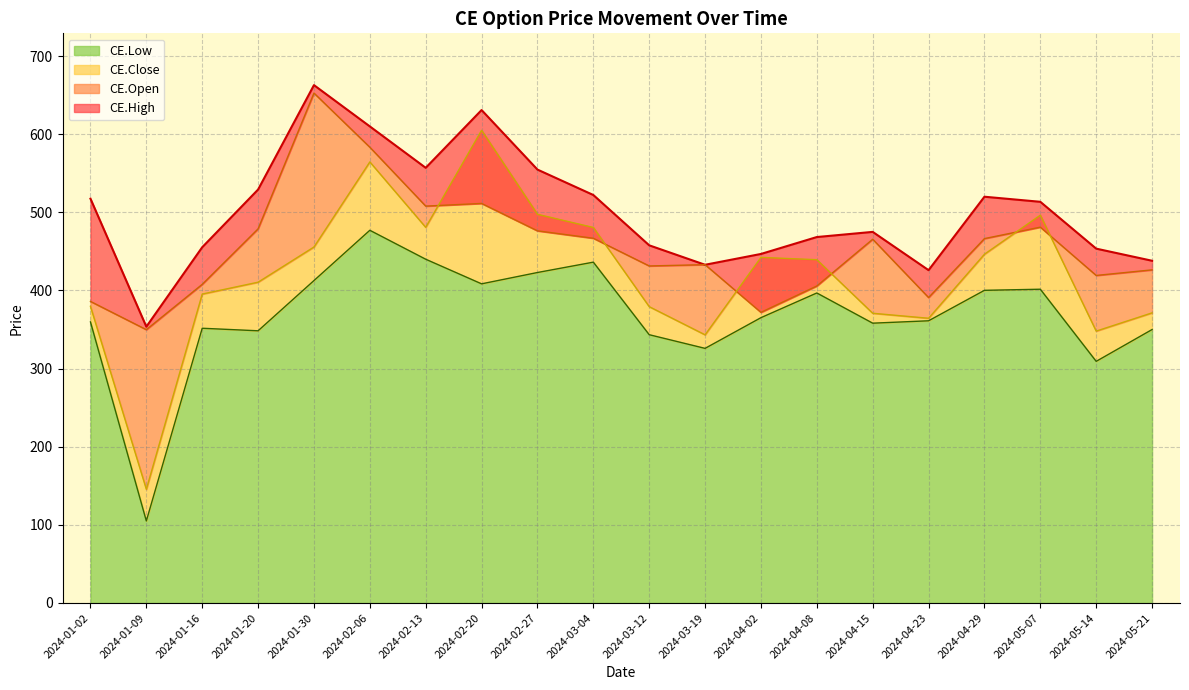

What is the difference between the maximum and minimum values in the CE.Close series?

459.5